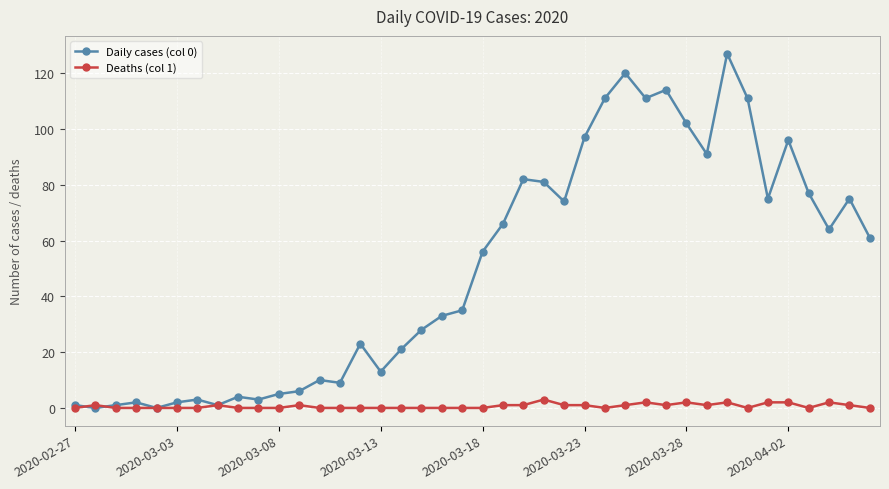

Which series has the largest range (max minus min)?

Daily cases (col 0)